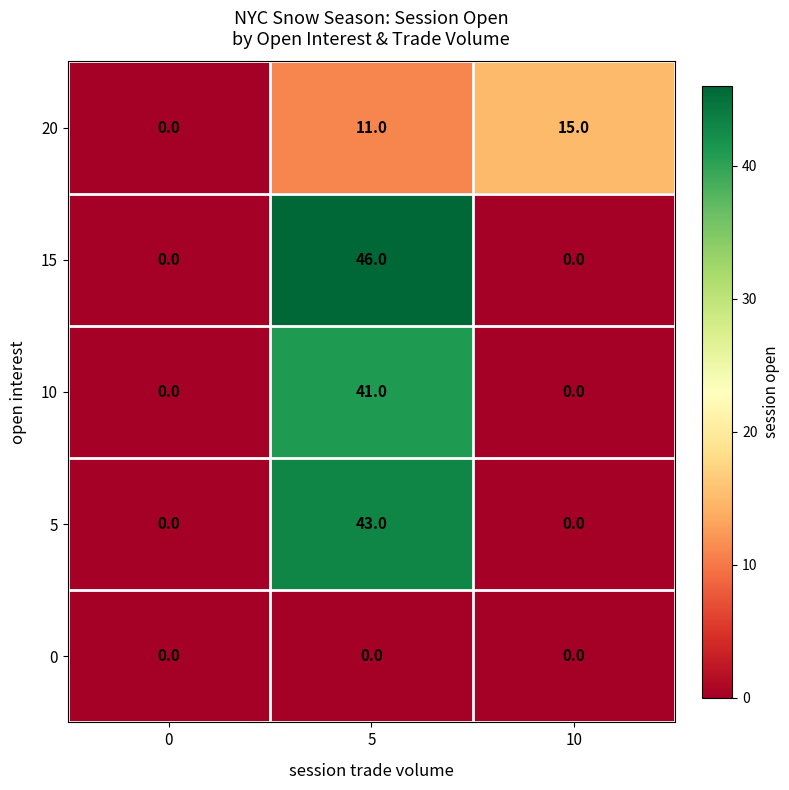

Which series has the widest spread of values?

15